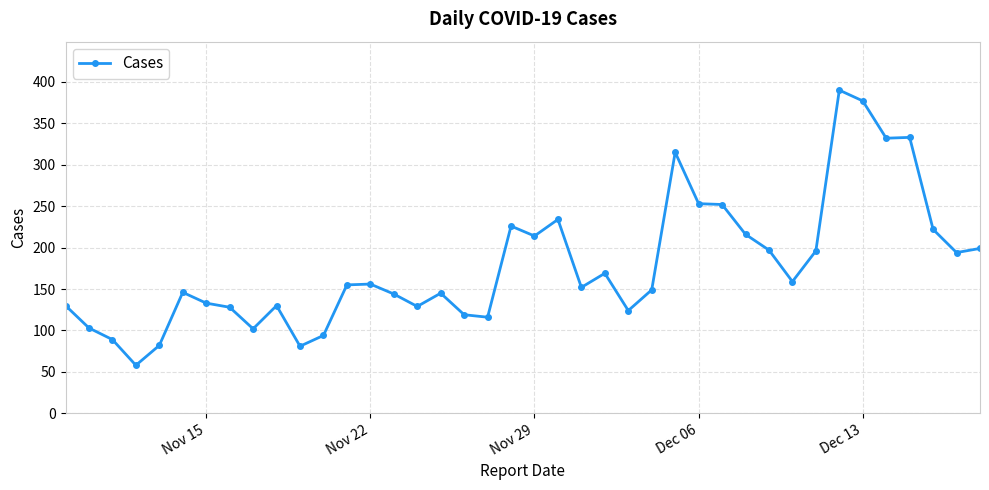

What is the difference between the maximum and second lowest values?

309